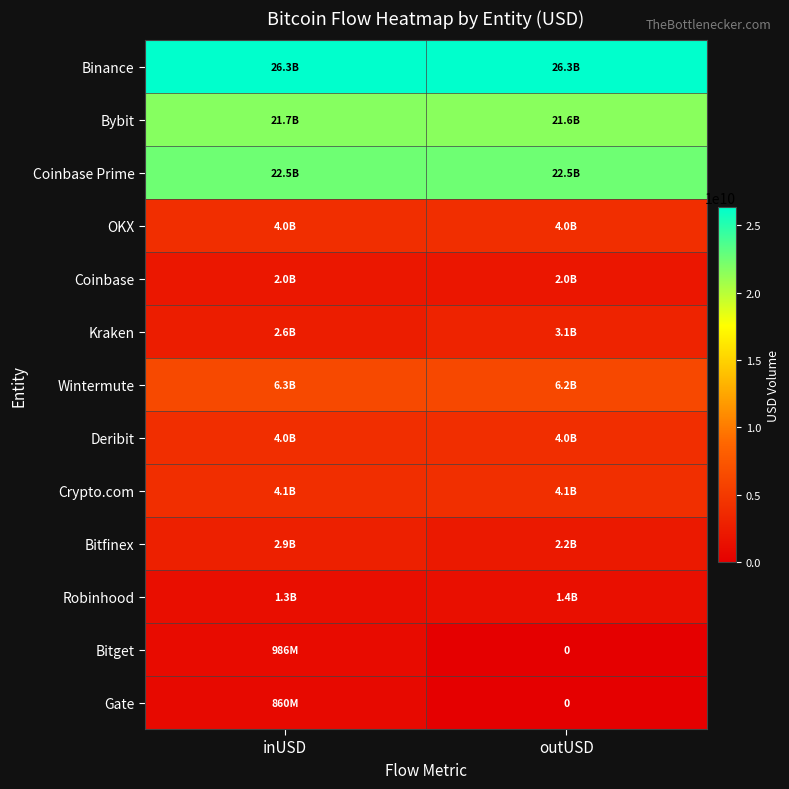

What is the difference between the maximum and minimum values in the Coinbase series?

49574441.8